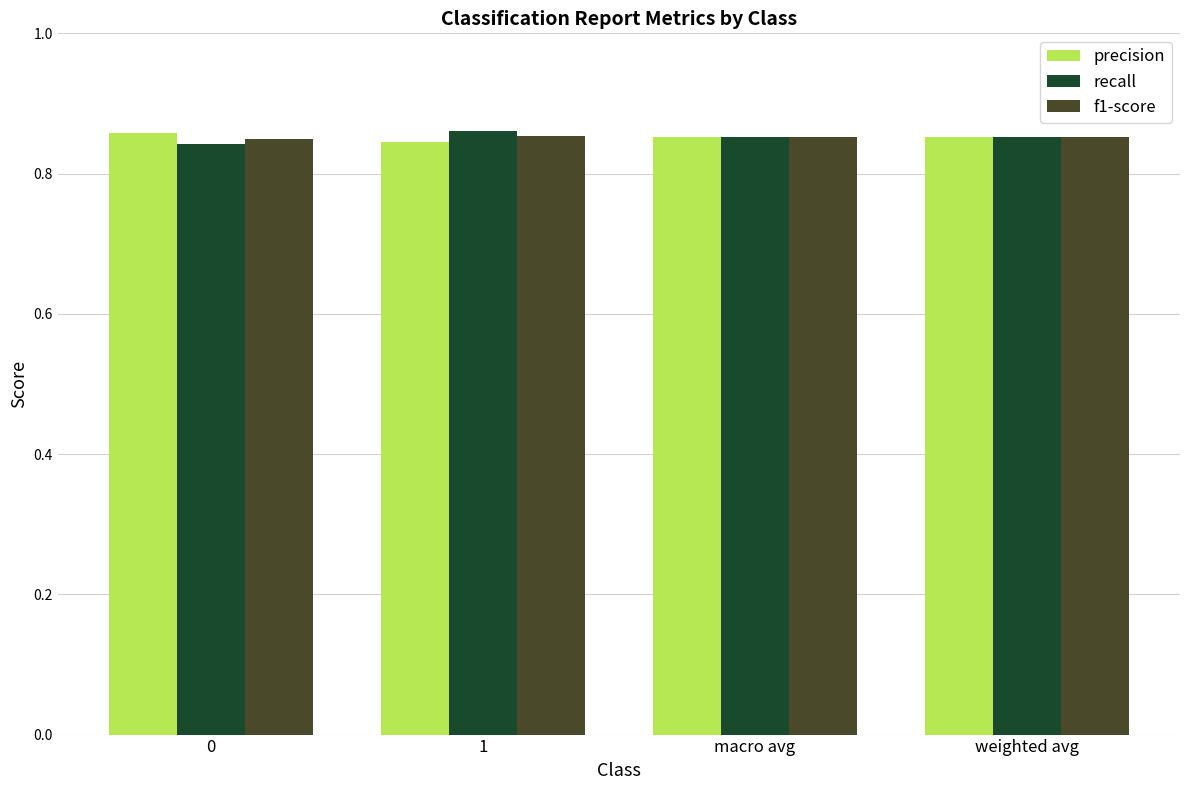

What is the sum of the recall values at 0 and weighted avg?

1.7